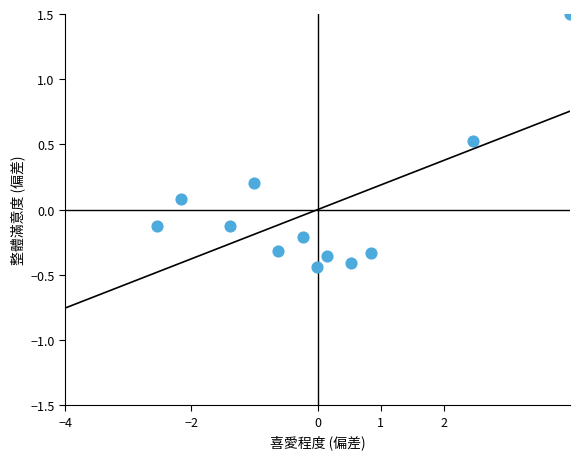

What is the range of Y values (max minus min)?

1.9